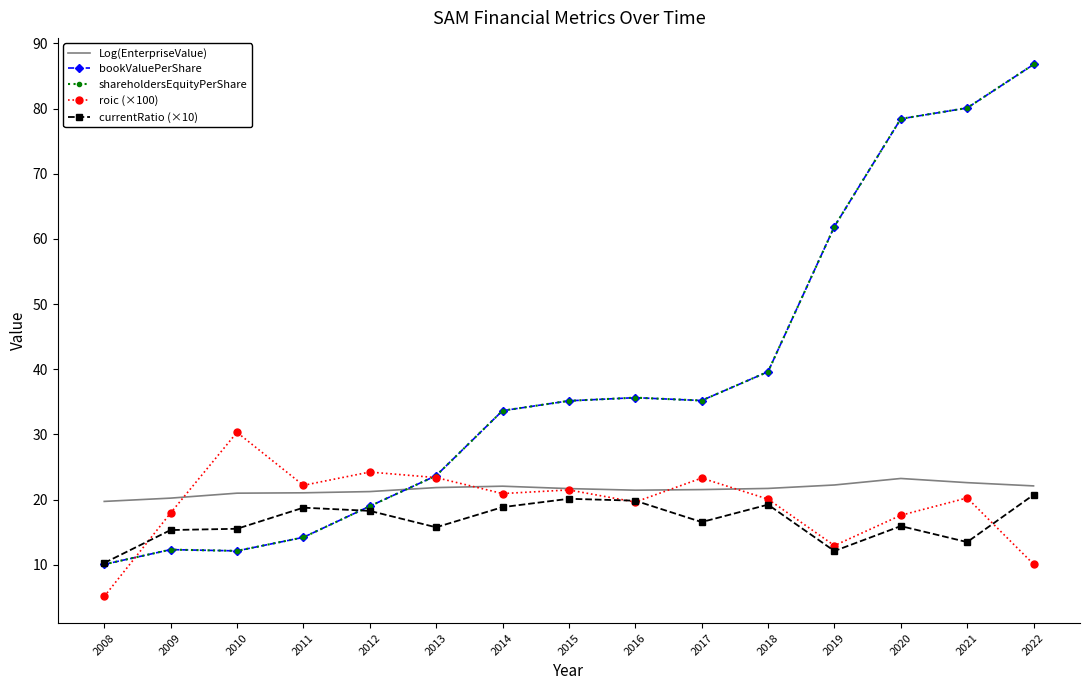

In currentRatio (×10), how many points are higher than both neighbors (excluding endpoints)?

4